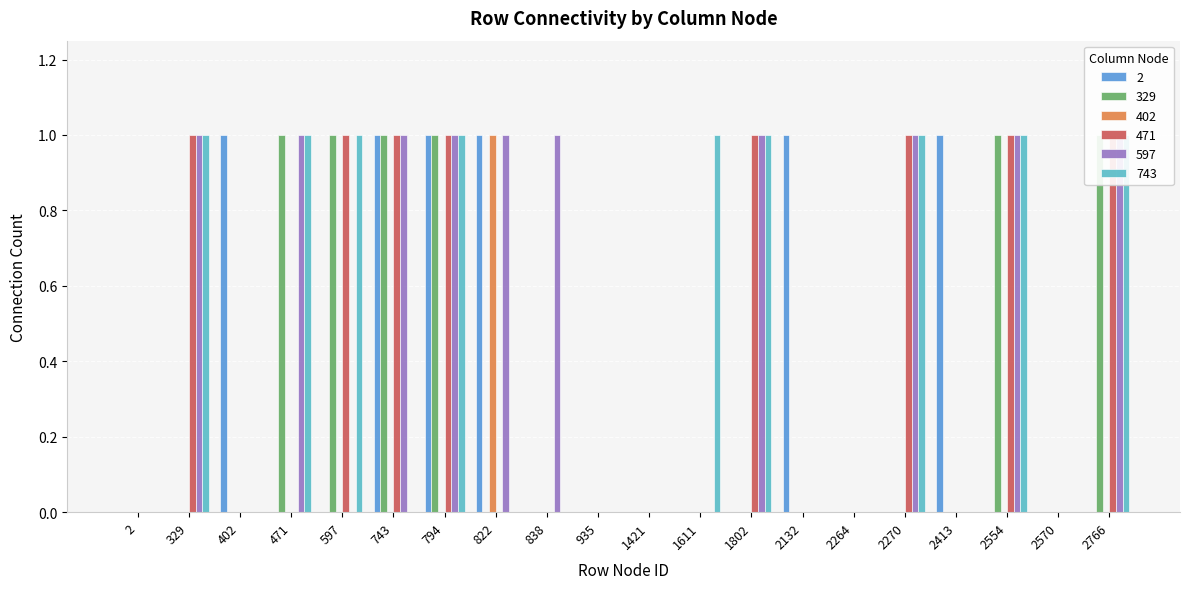

Between 471 and 2570, which series saw the biggest shift?

329